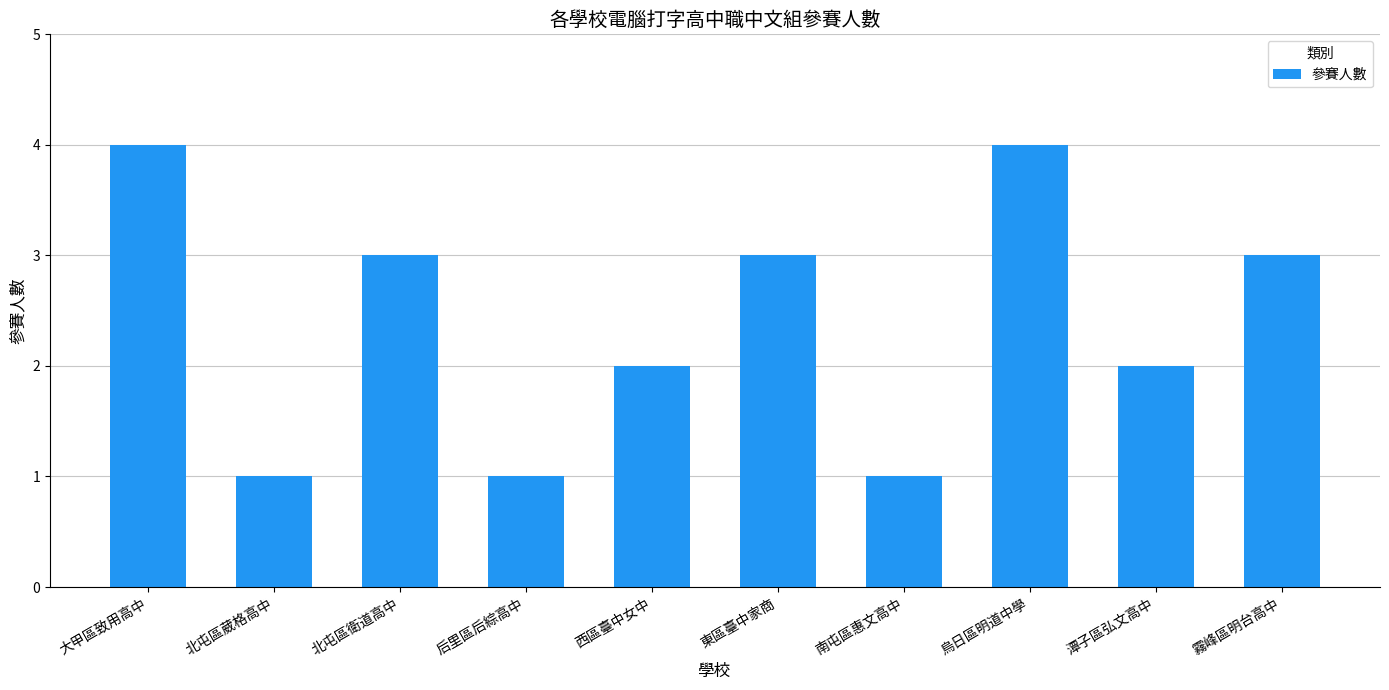

What value does the data have at 北屯區衛道高中?

3